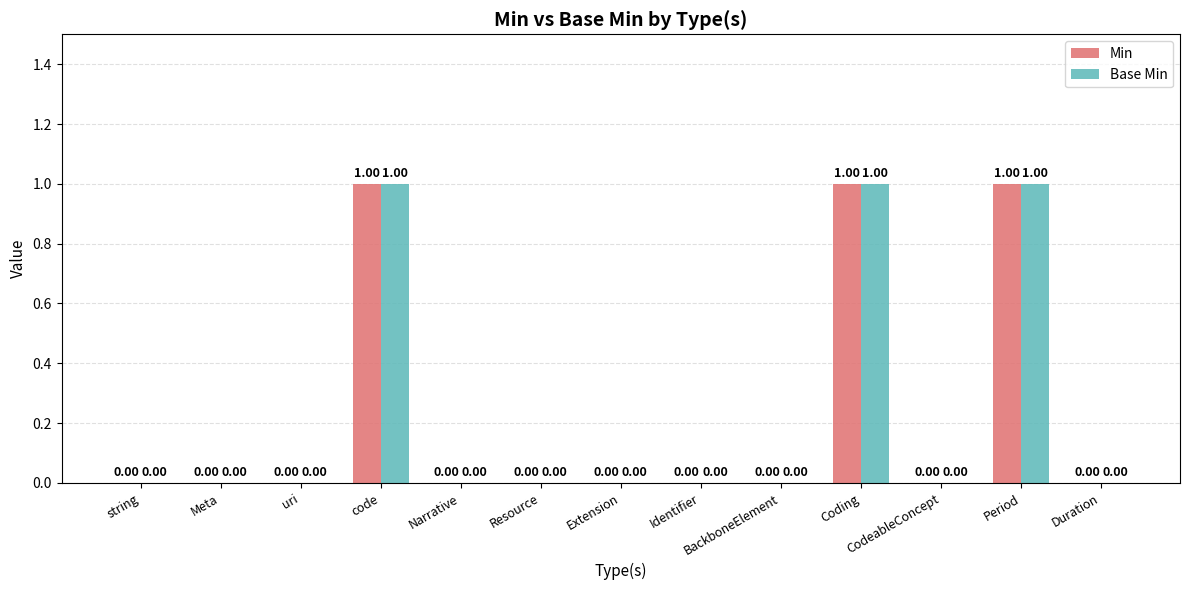

Are the bars horizontal?

No